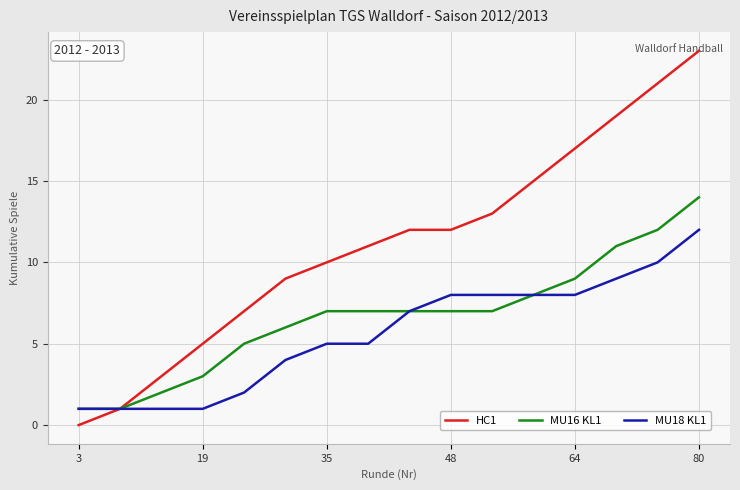

List the series in order of their peak value, highest first.

HC1, MU16 KL1, MU18 KL1